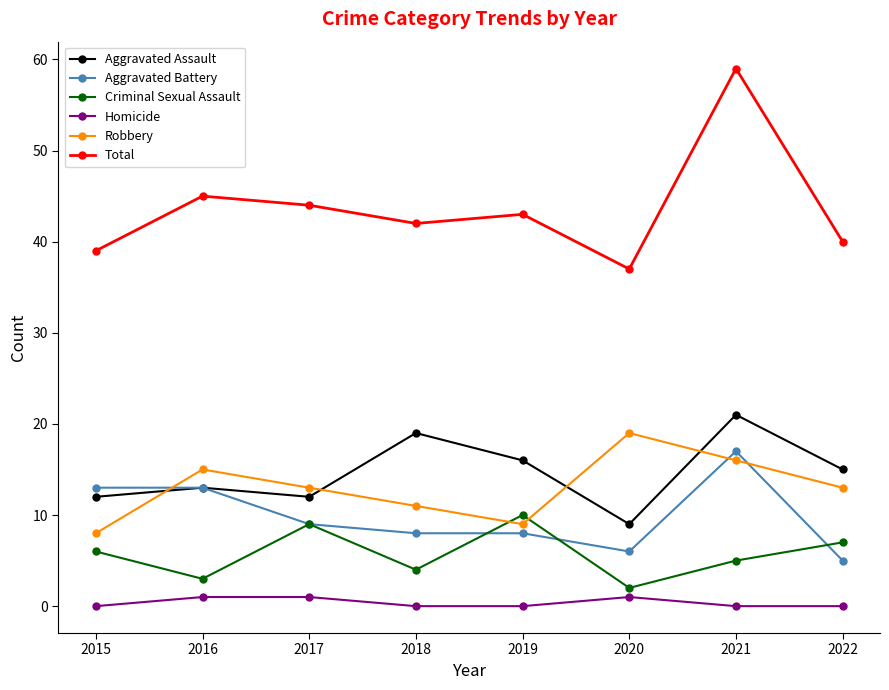

What is the difference between the second highest and second lowest values in the Aggravated Battery series?

7